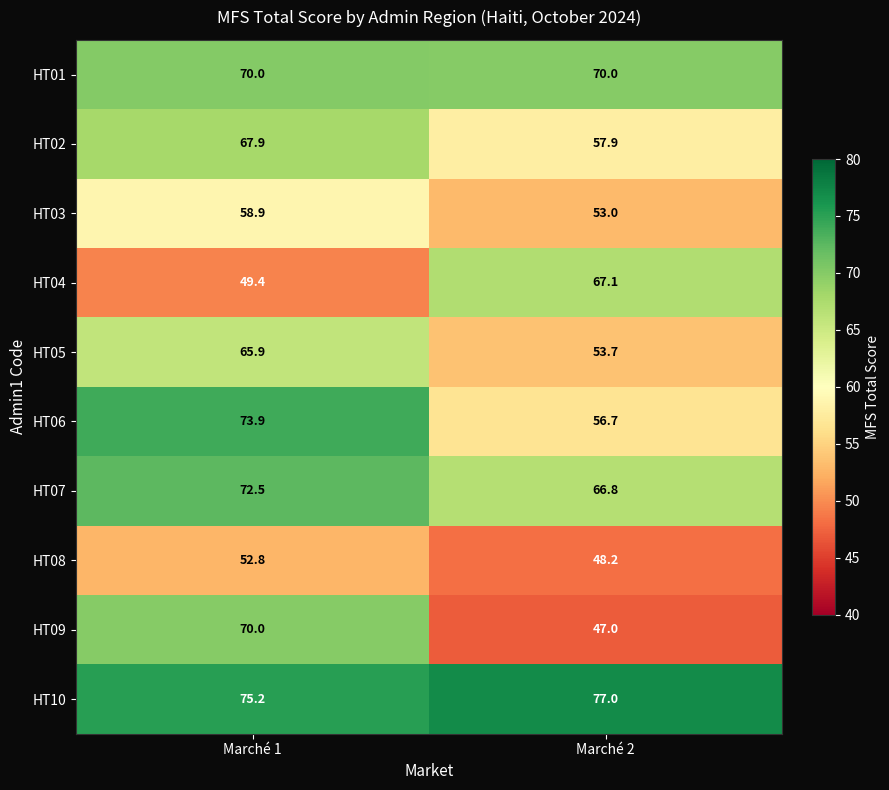

Reading left to right, list all the values displayed in this chart.

HT01: 70.0	70.0
HT02: 67.9	57.9
HT03: 58.9	53.0
HT04: 49.4	67.1
HT05: 65.9	53.7
HT06: 73.9	56.7
HT07: 72.5	66.8
HT08: 52.8	48.2
HT09: 70.0	47.0
HT10: 75.2	77.0